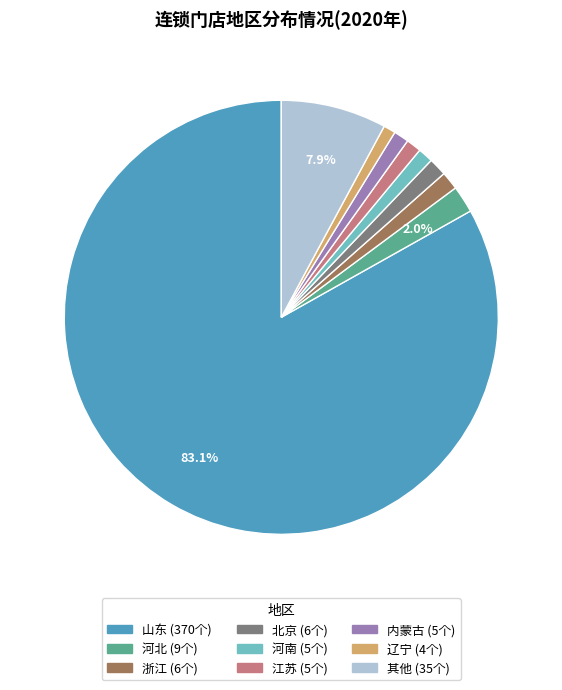

Is there a majority slice in this chart?

Yes